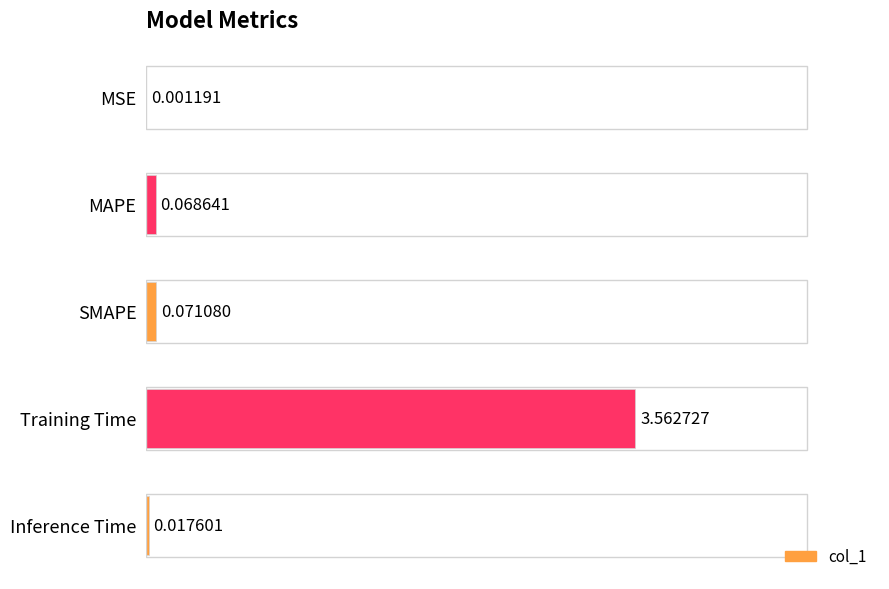

At which category does the chart reach its peak across all series?

Training Time